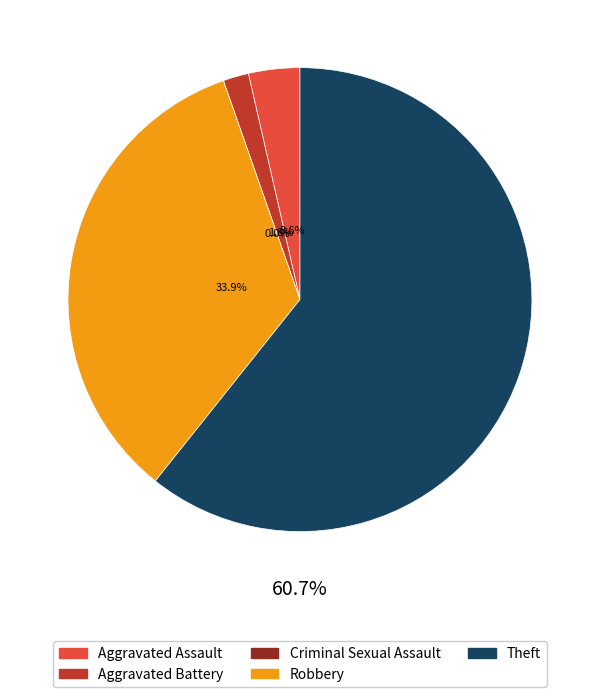

To the nearest percent, what is the difference between the Theft and Aggravated Assault slice percentages?

57%